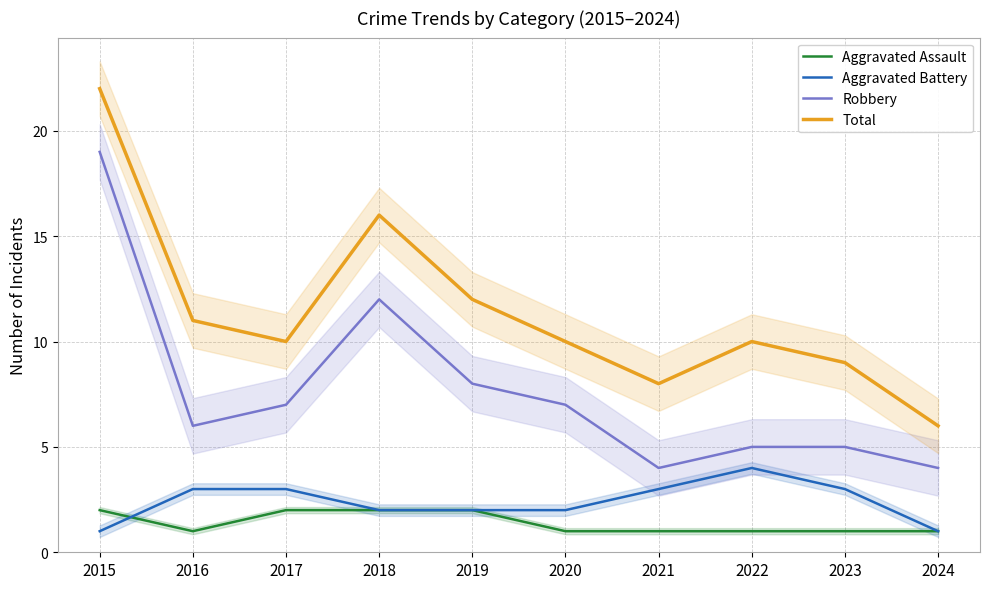

What are all the series names shown in the legend?

Aggravated Assault, Aggravated Battery, Robbery, Total